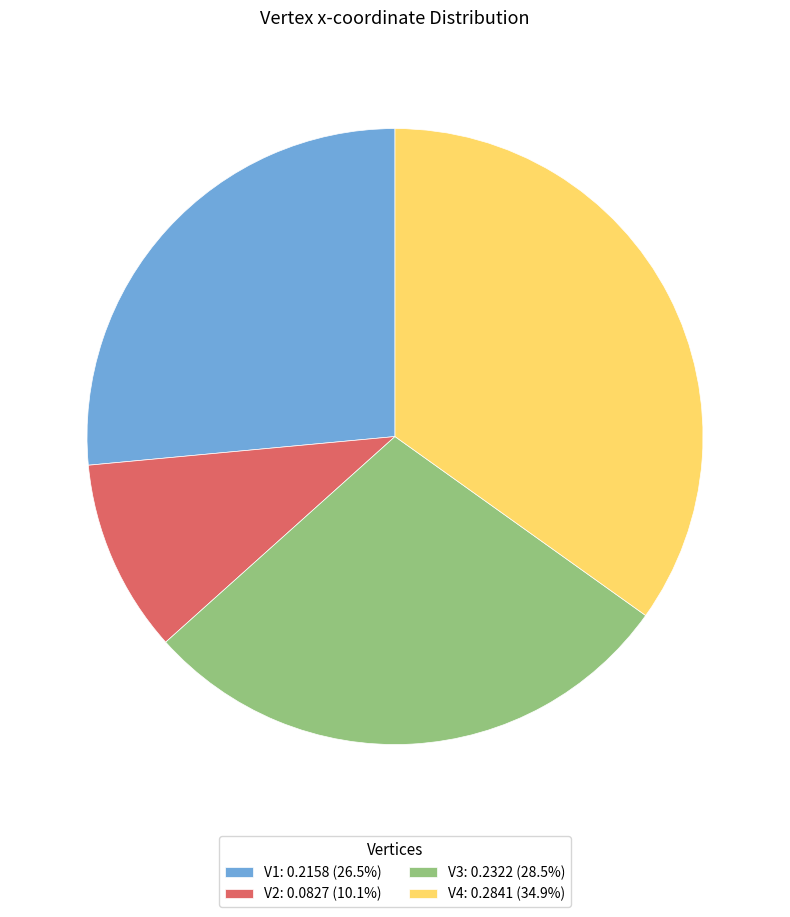

Do V4: 0.2841 (34.9%) and V2: 0.0827 (10.1%) together represent more than half of the pie?

No